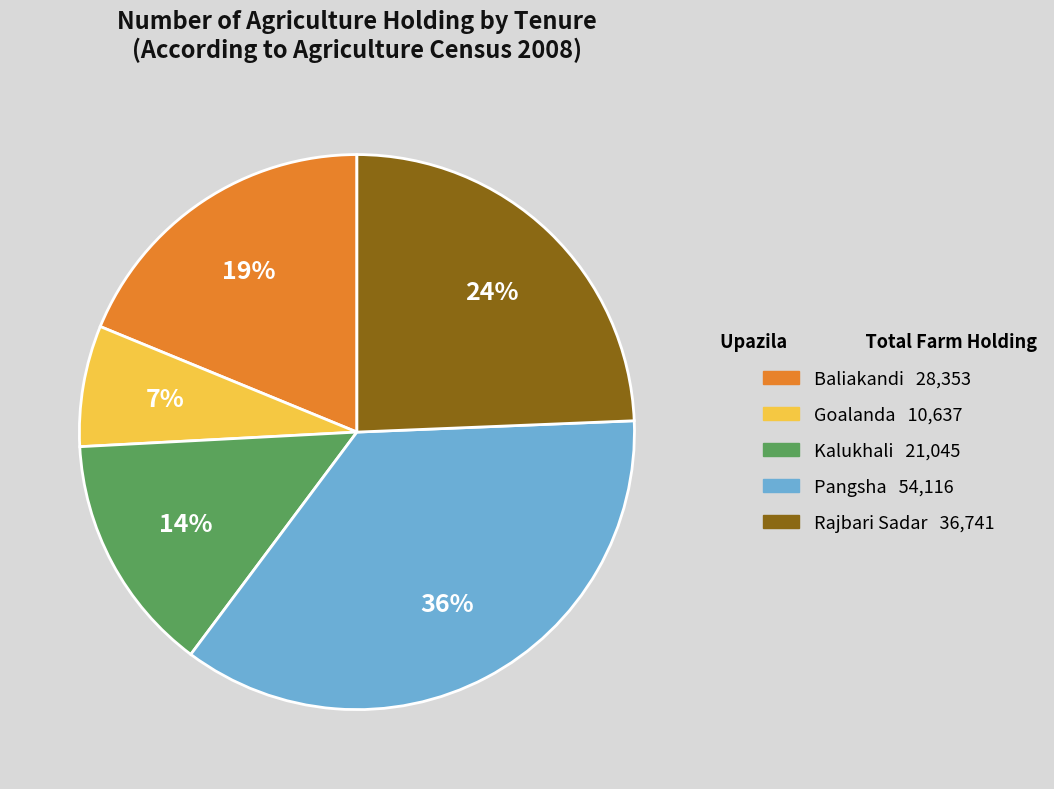

To the nearest percent, what is the difference between the Rajbari Sadar and Pangsha slice percentages?

12%